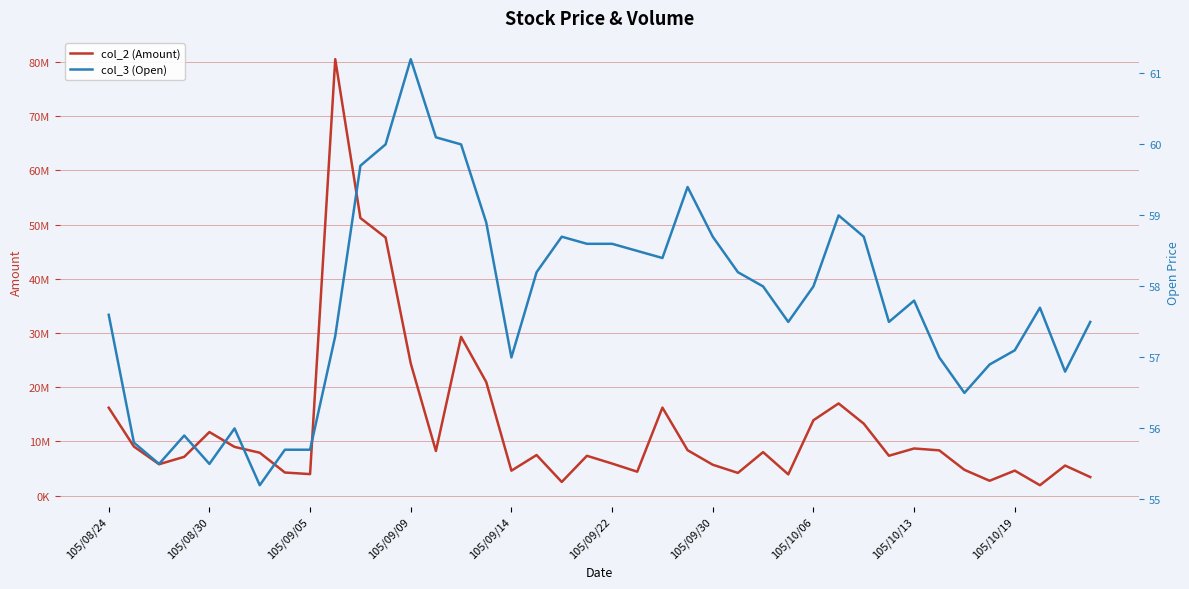

What is the average value of the col_3 (Open) series?

57.8